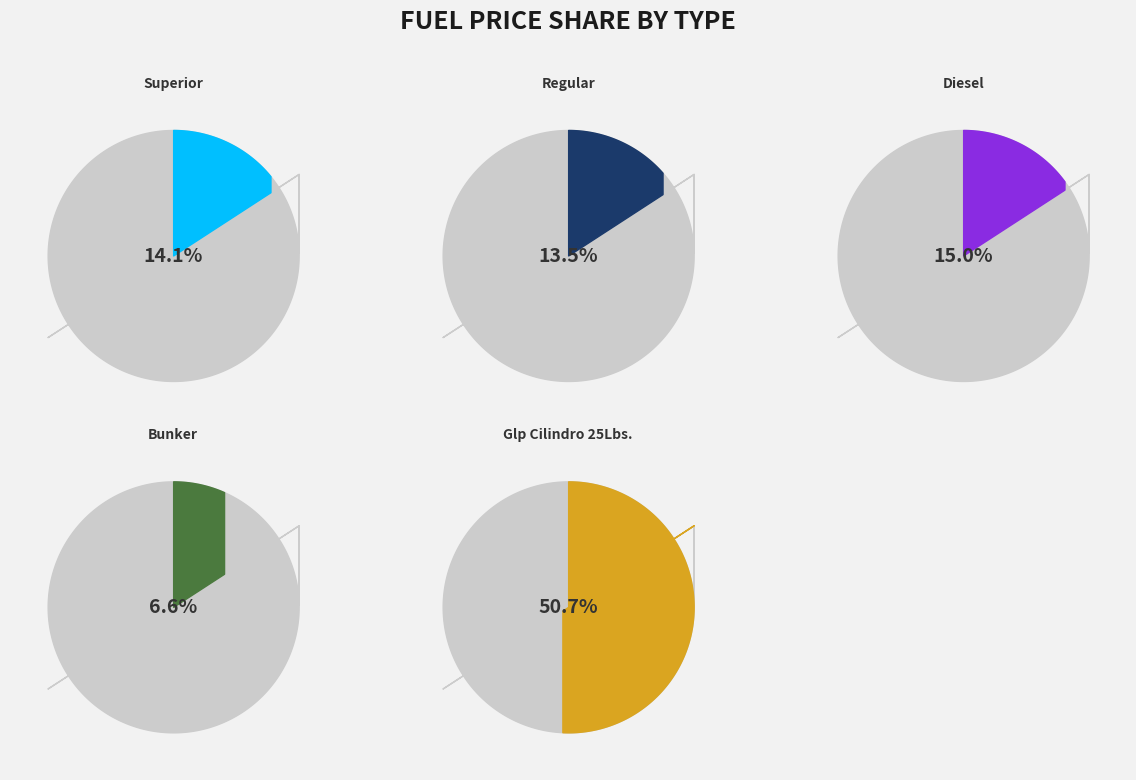

True or false: Diesel accounts for 22% of the total.

False